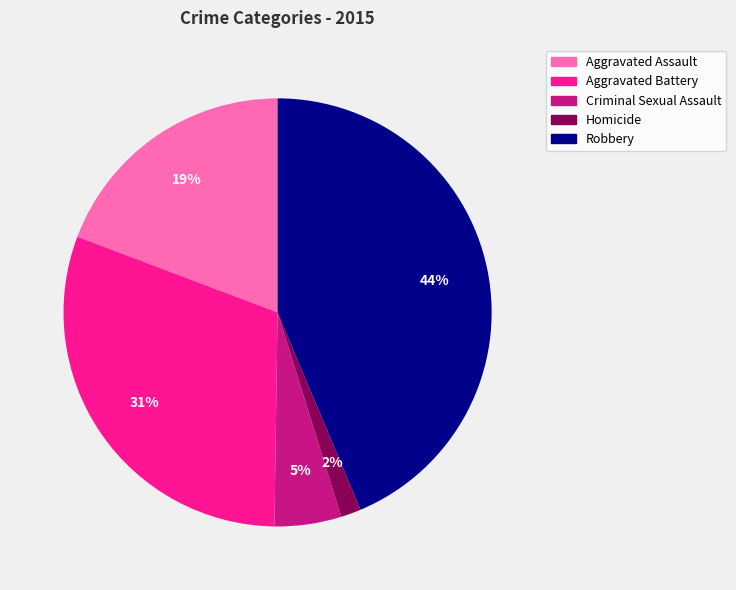

Do Criminal Sexual Assault and Homicide together represent more than half of the pie?

No